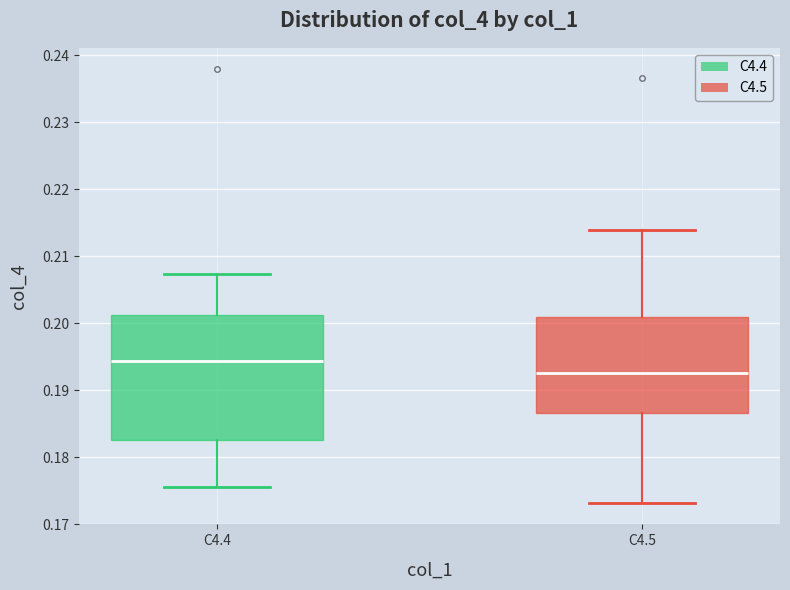

Where does the median line of the box for C4.4 sit on the y-axis? The values are not printed on the chart, so give them approximately, as read against the axis.

0.194